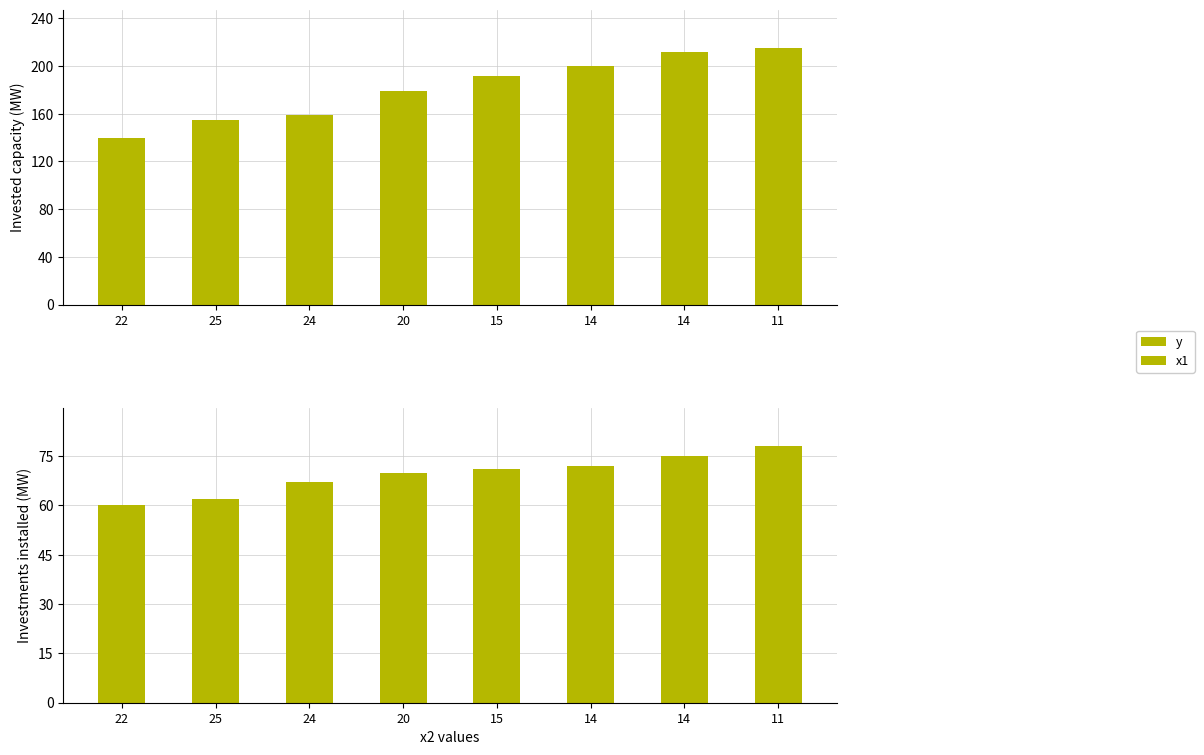

How many bars are there in total?

16